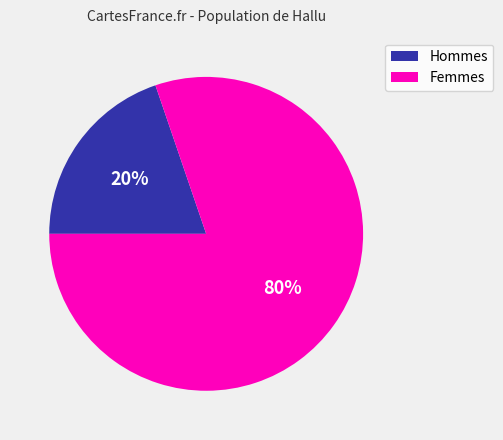

Count the number of slices in the pie.

2